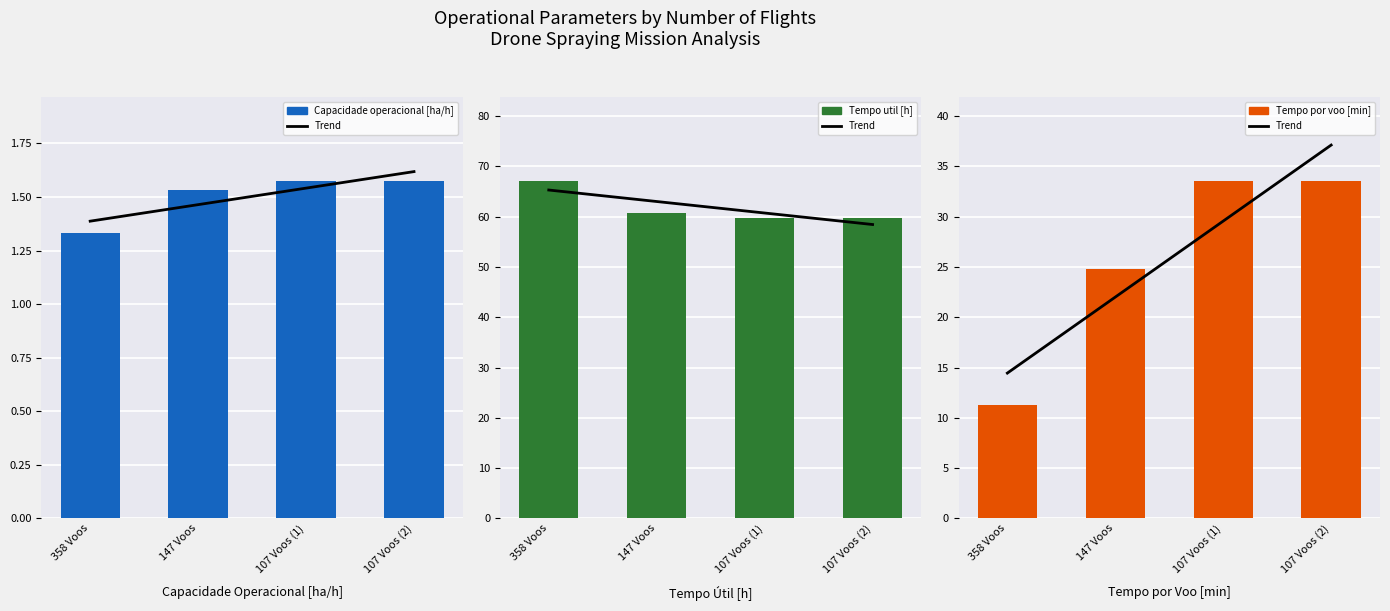

Are the bars horizontal?

No